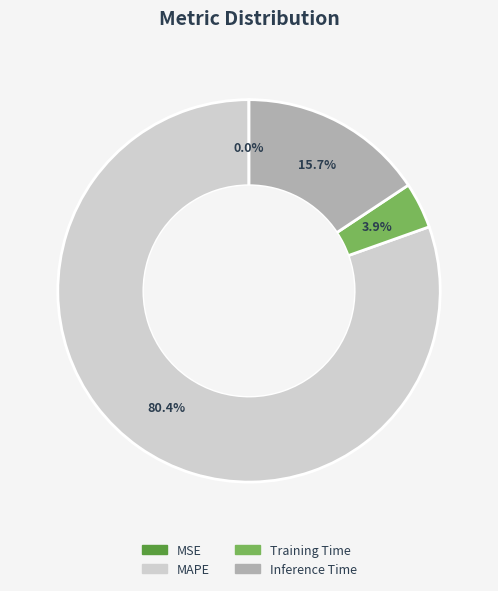

Does any single category account for the majority?

Yes